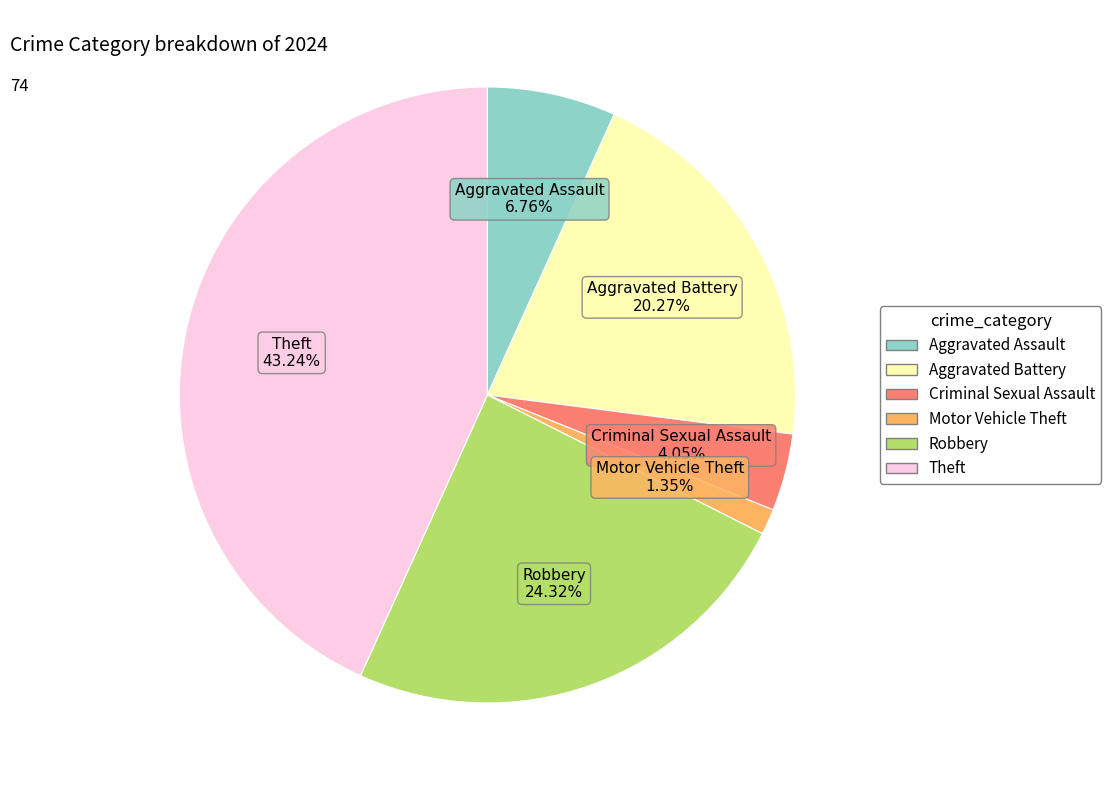

Does any single category account for the majority?

No